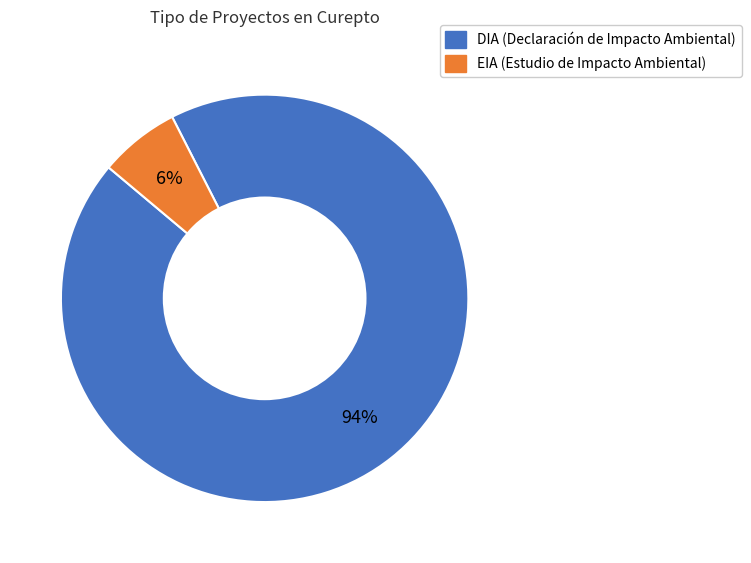

Is EIA the majority of the pie?

No